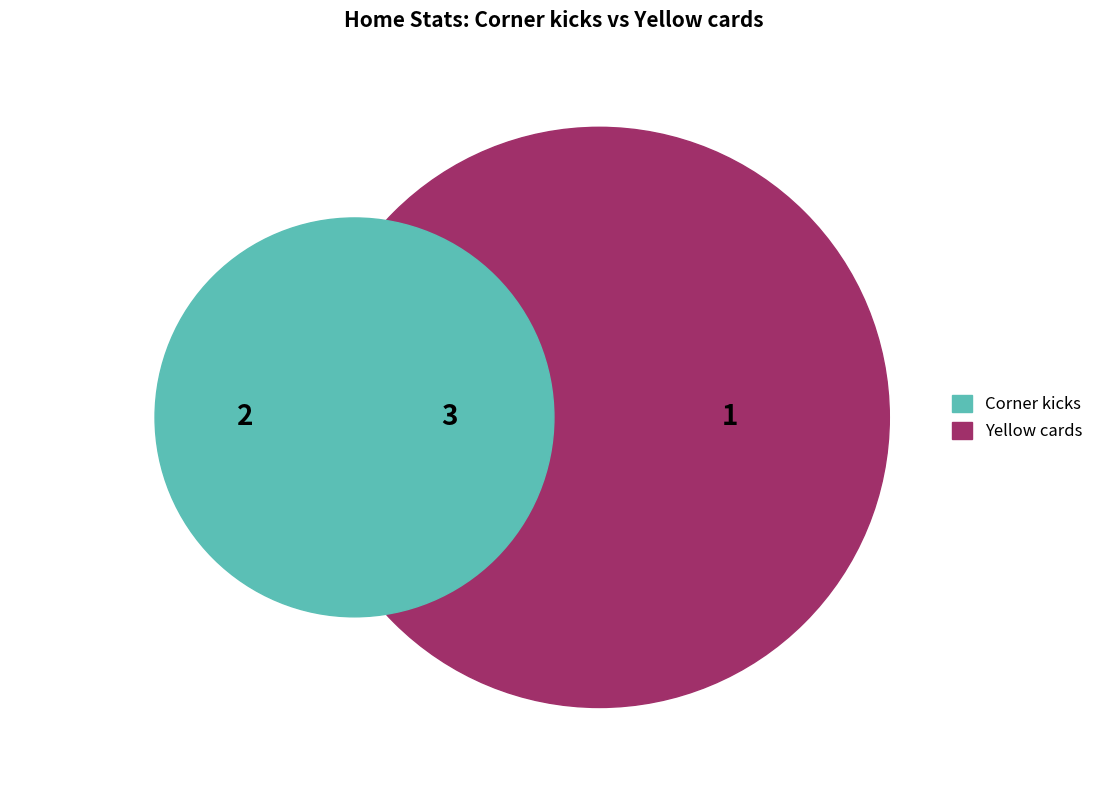

Which slice is the largest?

Corner kicks